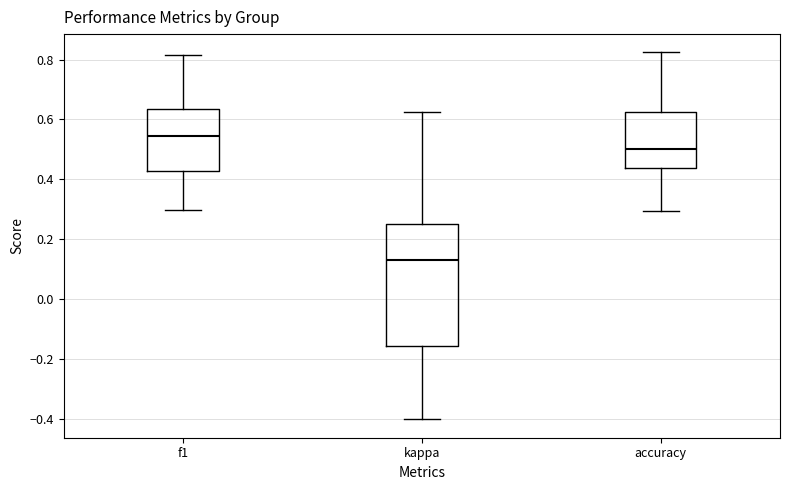

Reading left to right, read every box against the y-axis: the position of its median line, the range the box covers, and the ends of its whiskers. The values are not printed on the chart, so give them approximately, as read against the axis.

f1: median 0.54, box 0.42 to 0.64, whiskers 0.30 to 0.82
kappa: median 0.14, box -0.16 to 0.26, whiskers -0.40 to 0.62
accuracy: median 0.50, box 0.44 to 0.62, whiskers 0.30 to 0.82